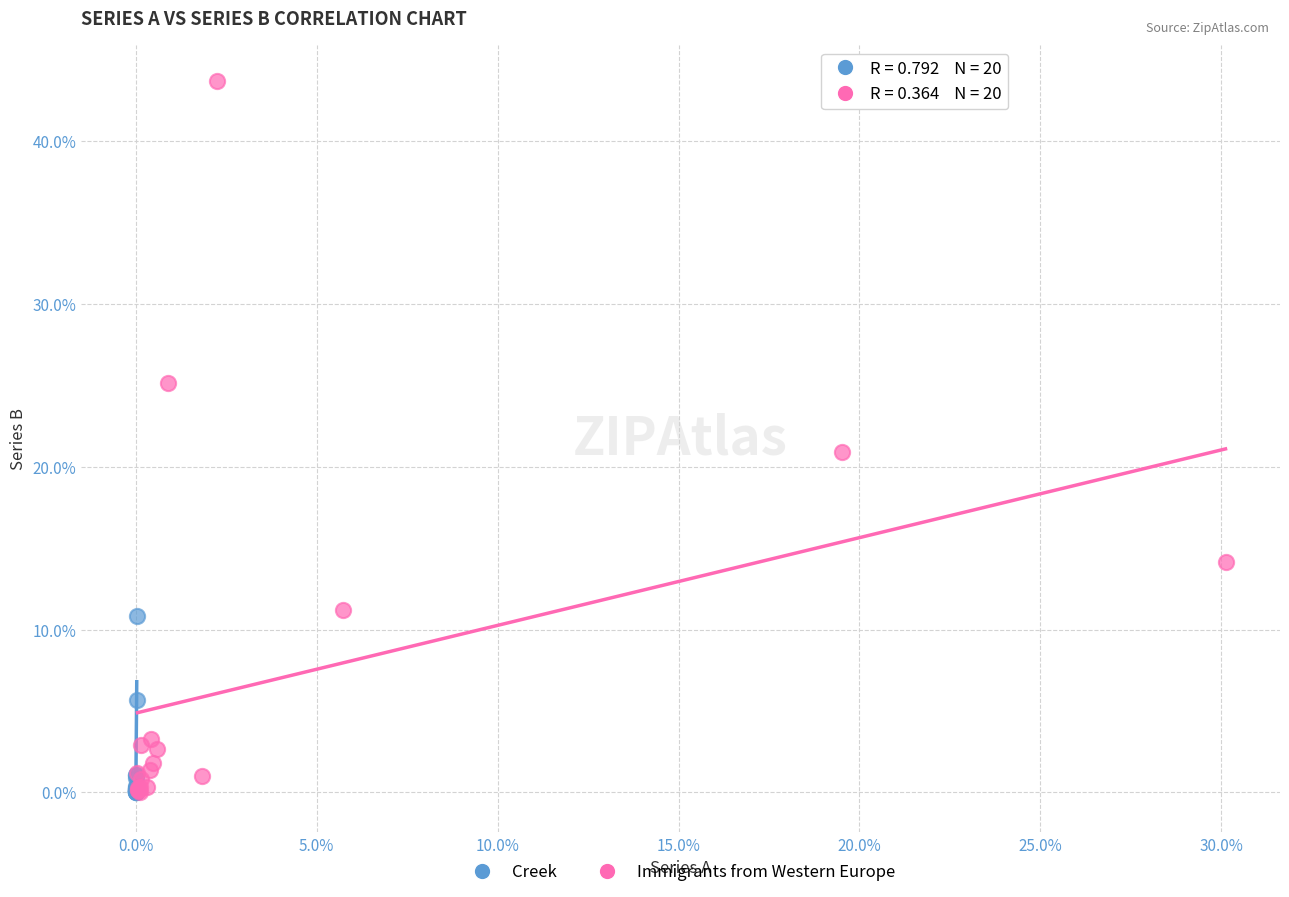

Which series has the widest spread of Y values?

Immigrants from Western Europe